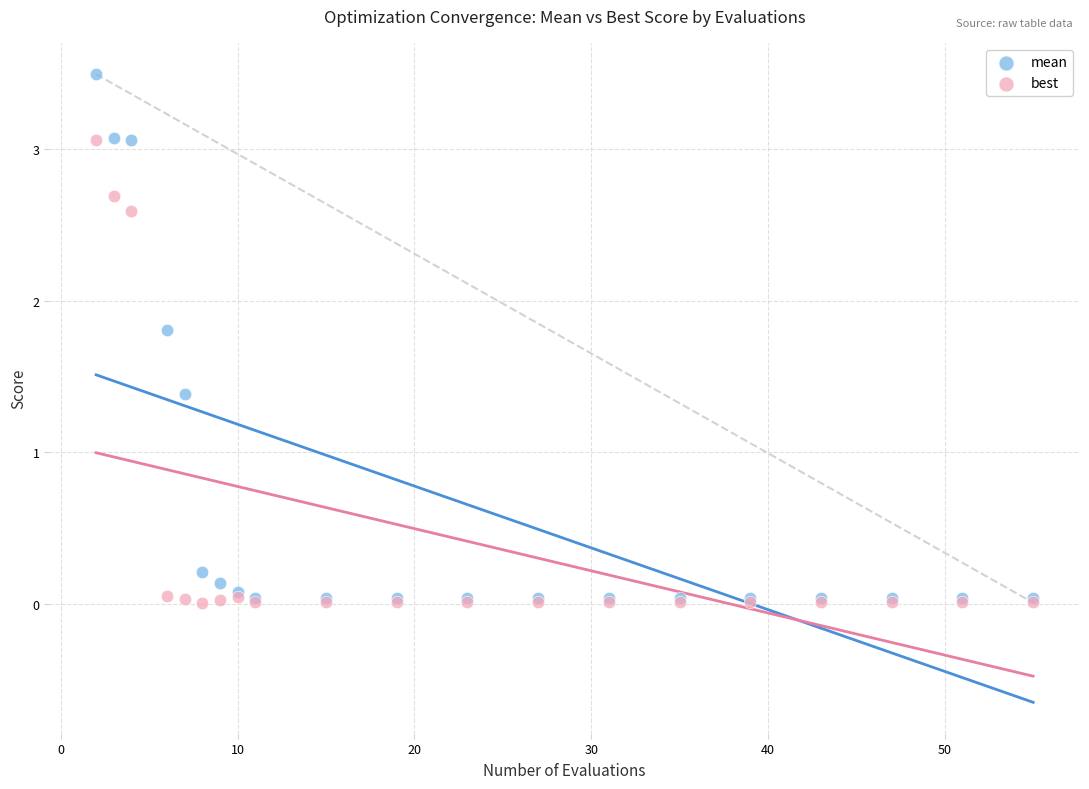

Across all series, what Y value is closest to 1?

1.4